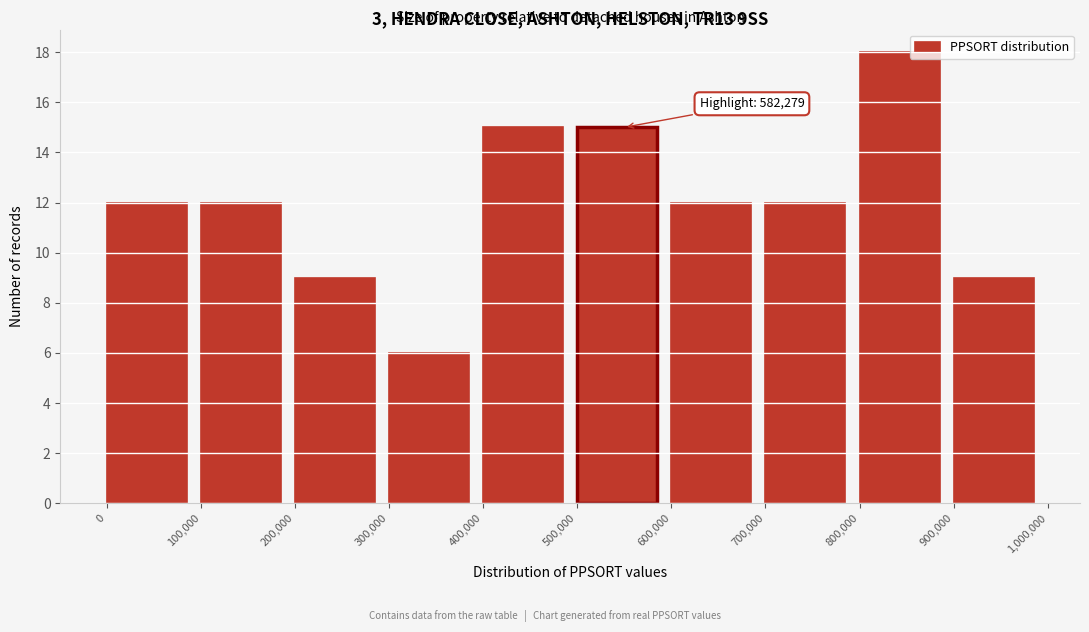

Over which range of the x-axis is the bar tallest?

800,000 to 900,000